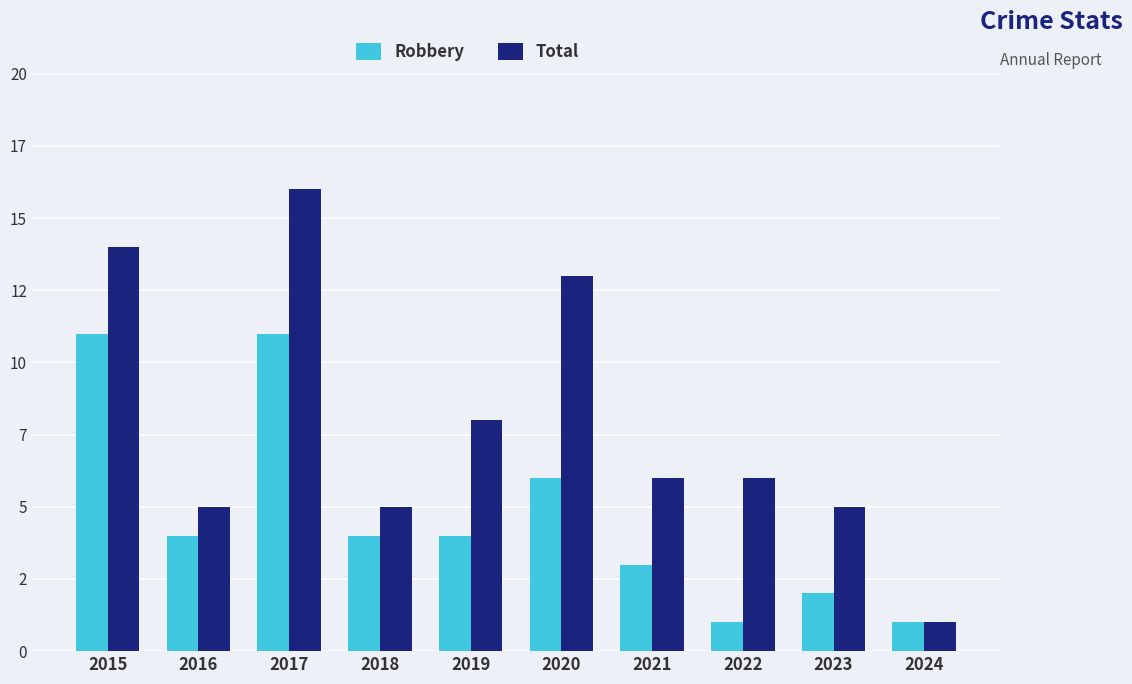

Are the bars grouped side by side (vs. stacked)?

Yes